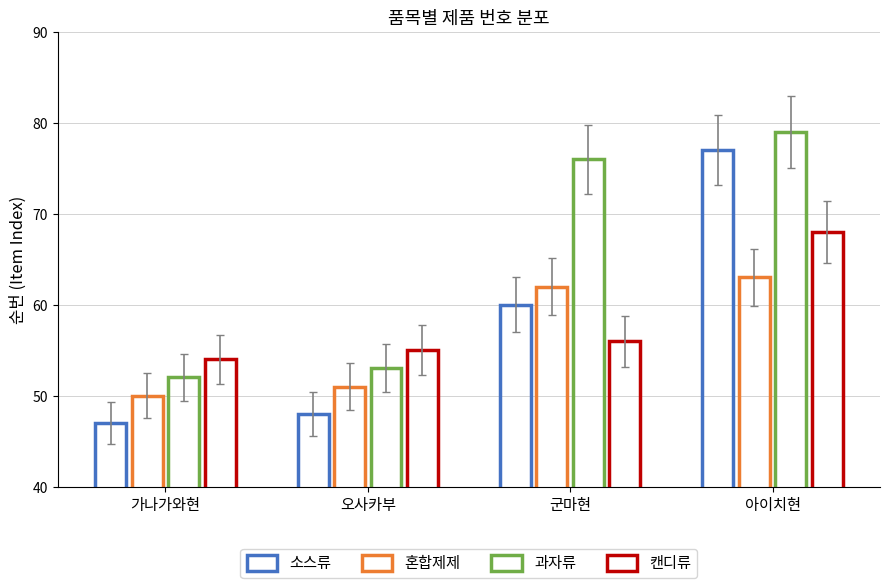

What is the sum of all 소스류 values?

232